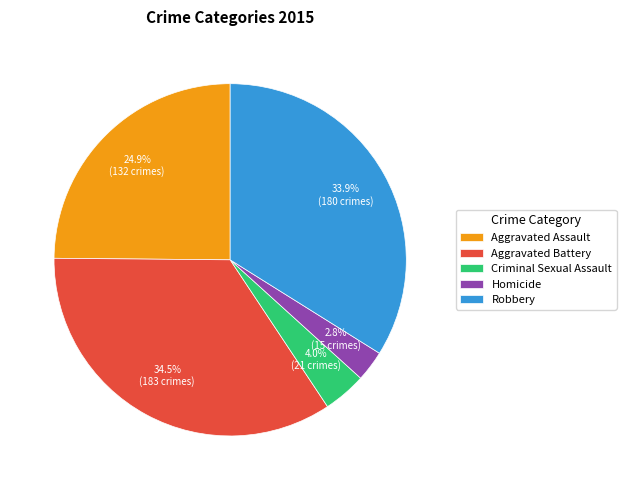

Count the number of slices in the pie.

5